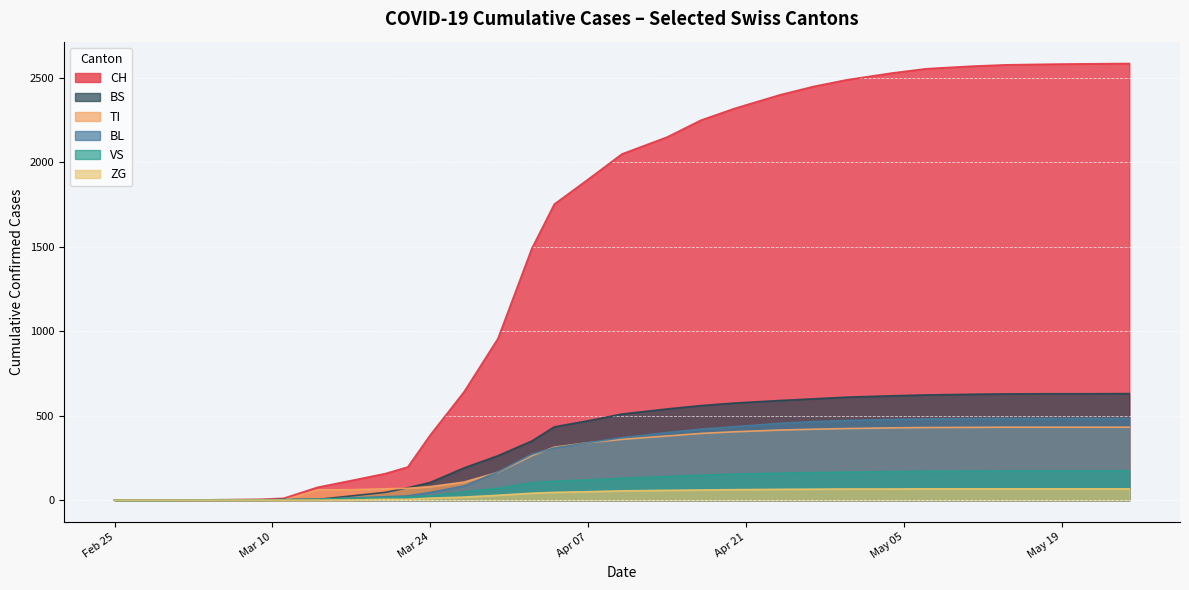

Where do BS and BL first cross each other?

2020-03-15 and 2020-03-22